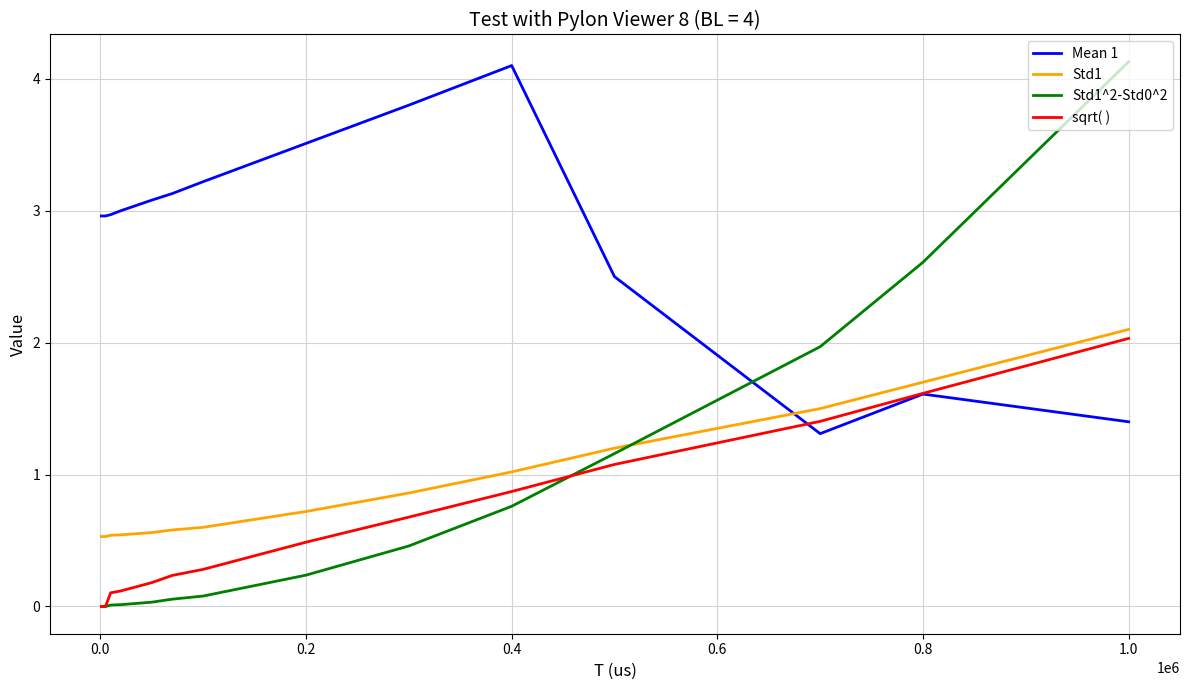

Is this an area chart (filled region under the line)?

No